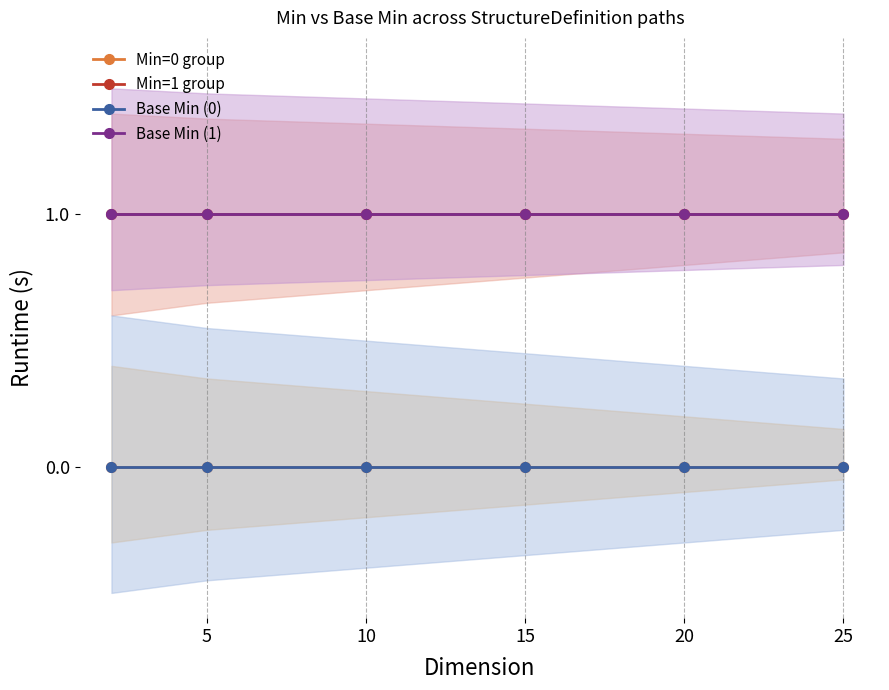

True or false: Base Min (0) and Min=0 group intersect in this chart.

False